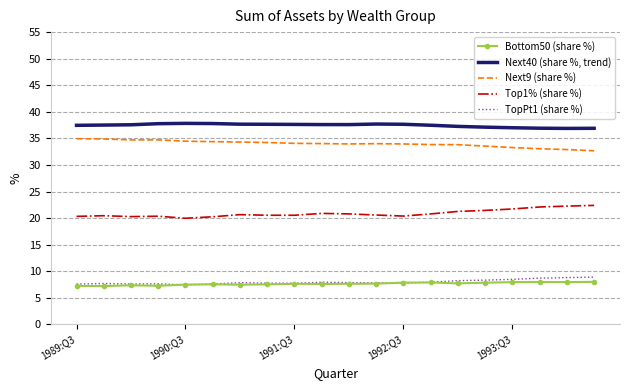

What is the difference between the maximum and minimum values in the Top1% (share %) series?

2.4